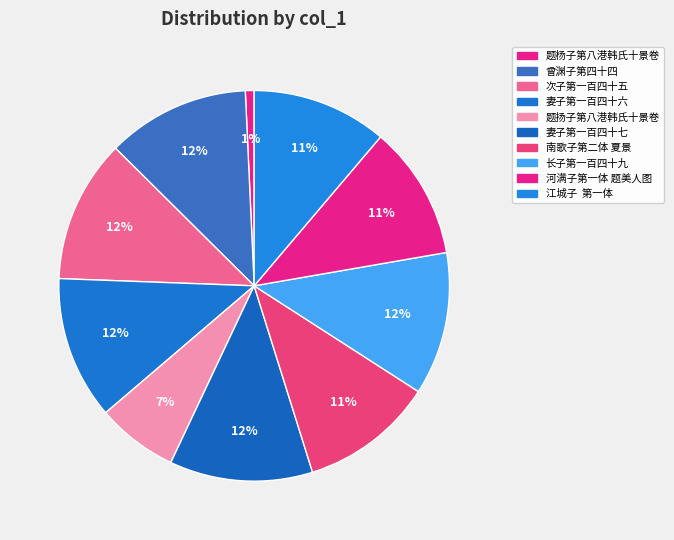

Is it true that 次子第一百四十五 is 1% of the pie?

False